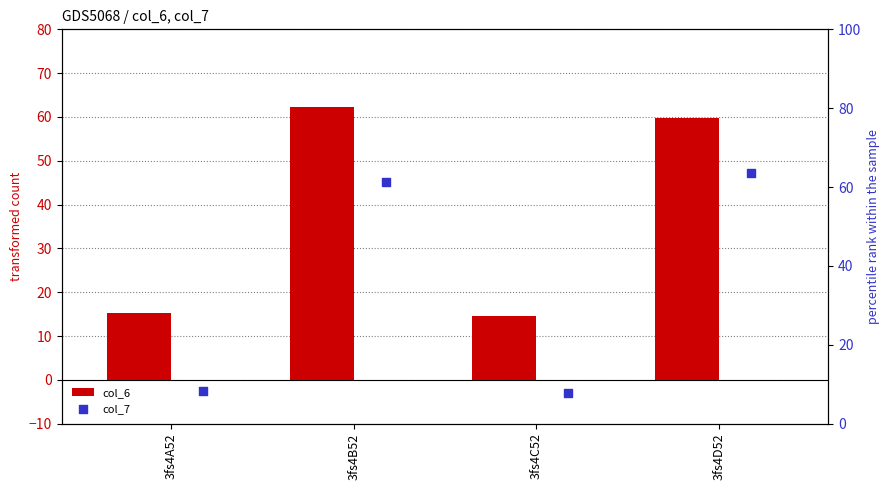

Which series has the largest Y range (max minus min)?

col_7